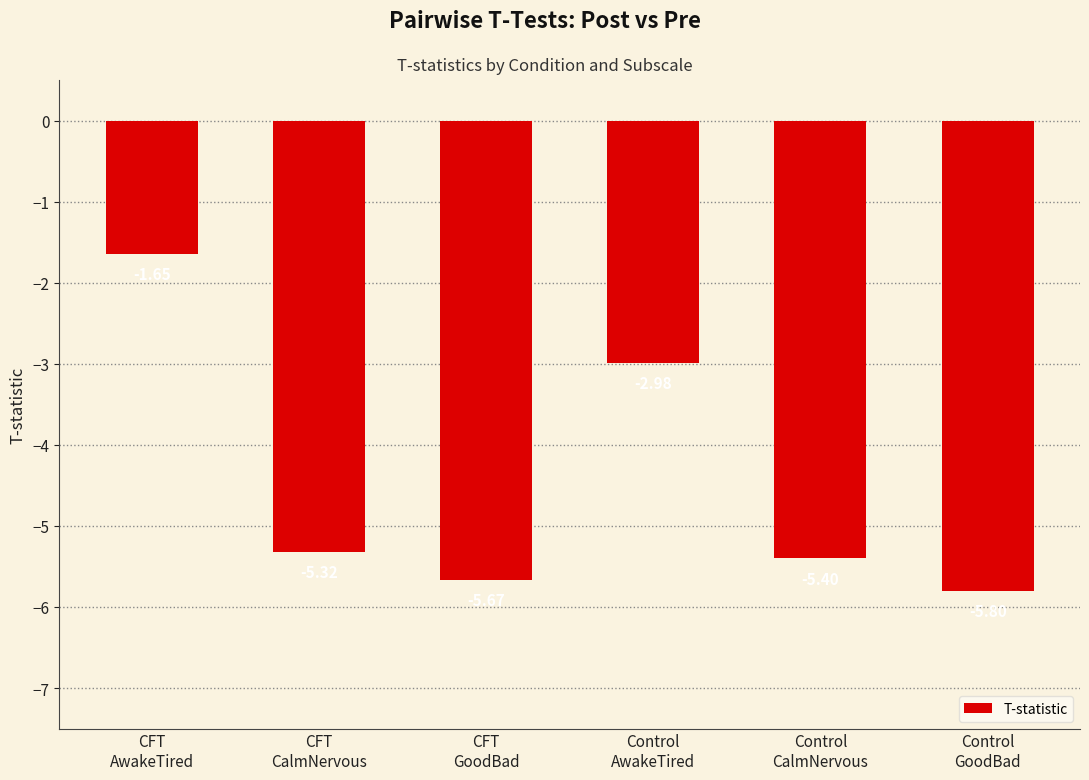

What is the change in value from CFT
CalmNervous to CFT
GoodBad?

-0.3